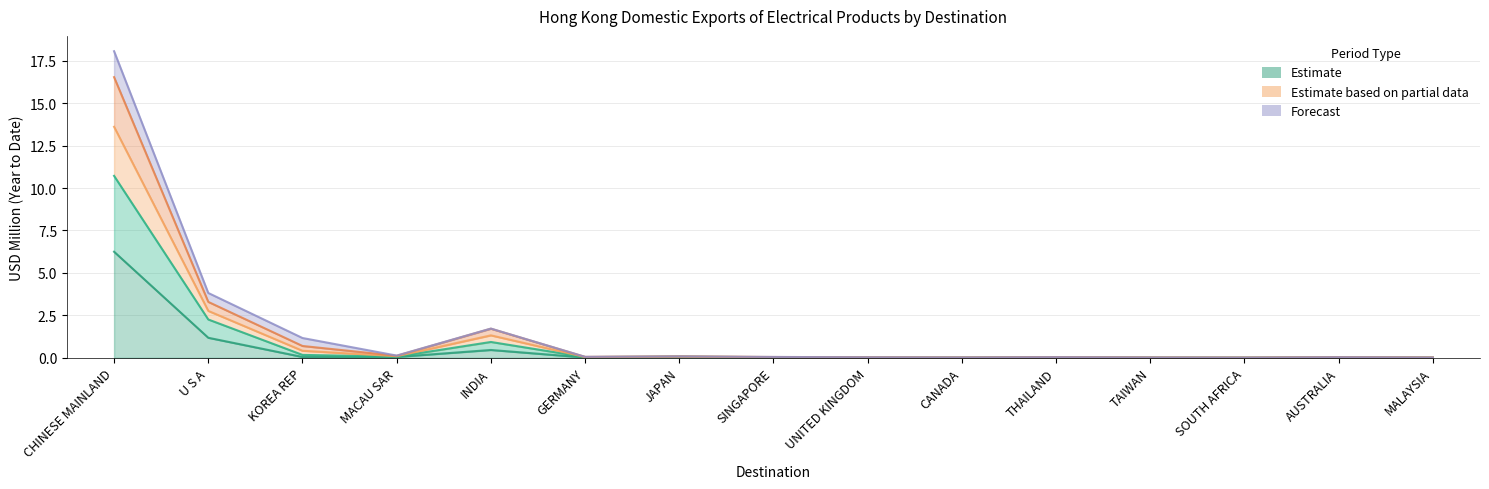

True or false: 201811 has more than 0 interior local peaks.

True